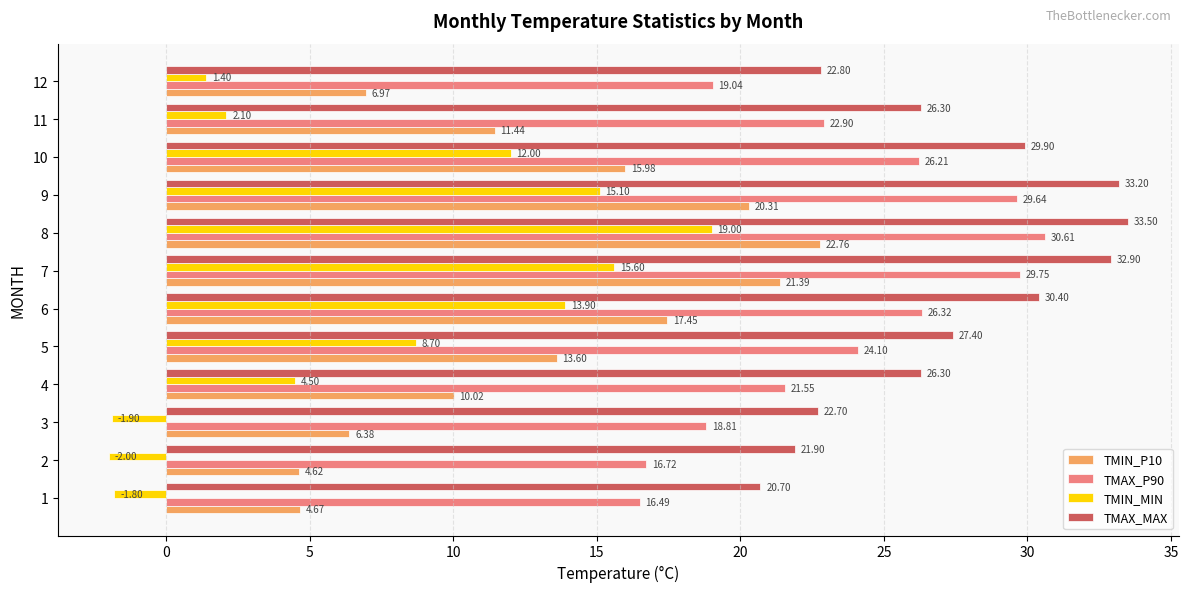

What is the difference between the maximum and minimum values in the TMAX_MAX series?

12.8